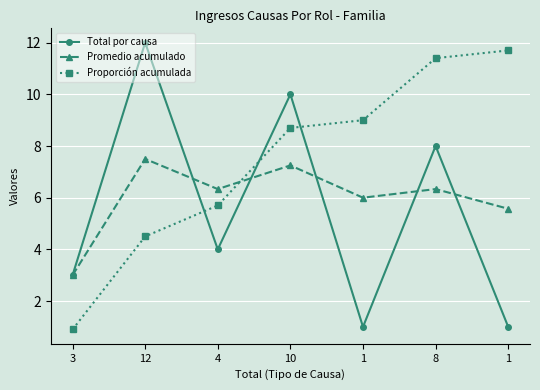

Where is the first local minimum for Total por causa?

4